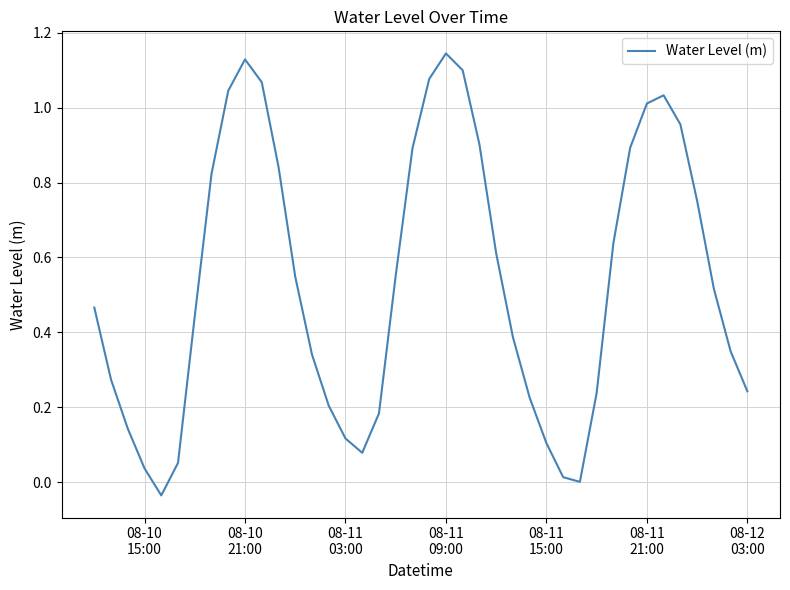

What is the difference between the maximum and minimum values?

1.2